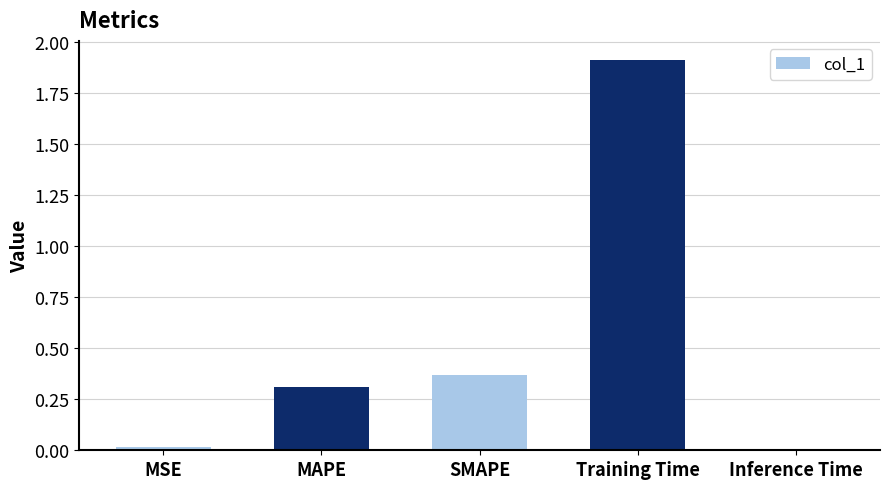

What is the greatest value displayed?

1.9